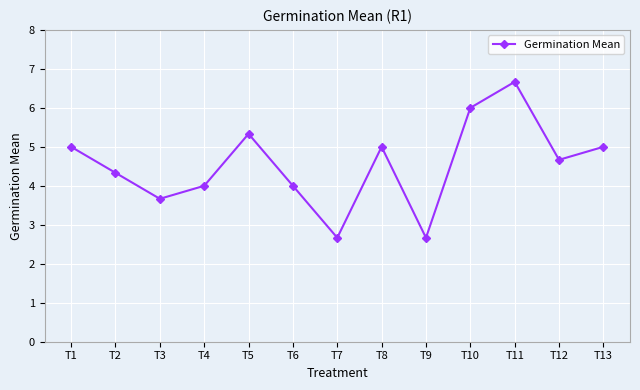

What value does the data have at T13?

5.0